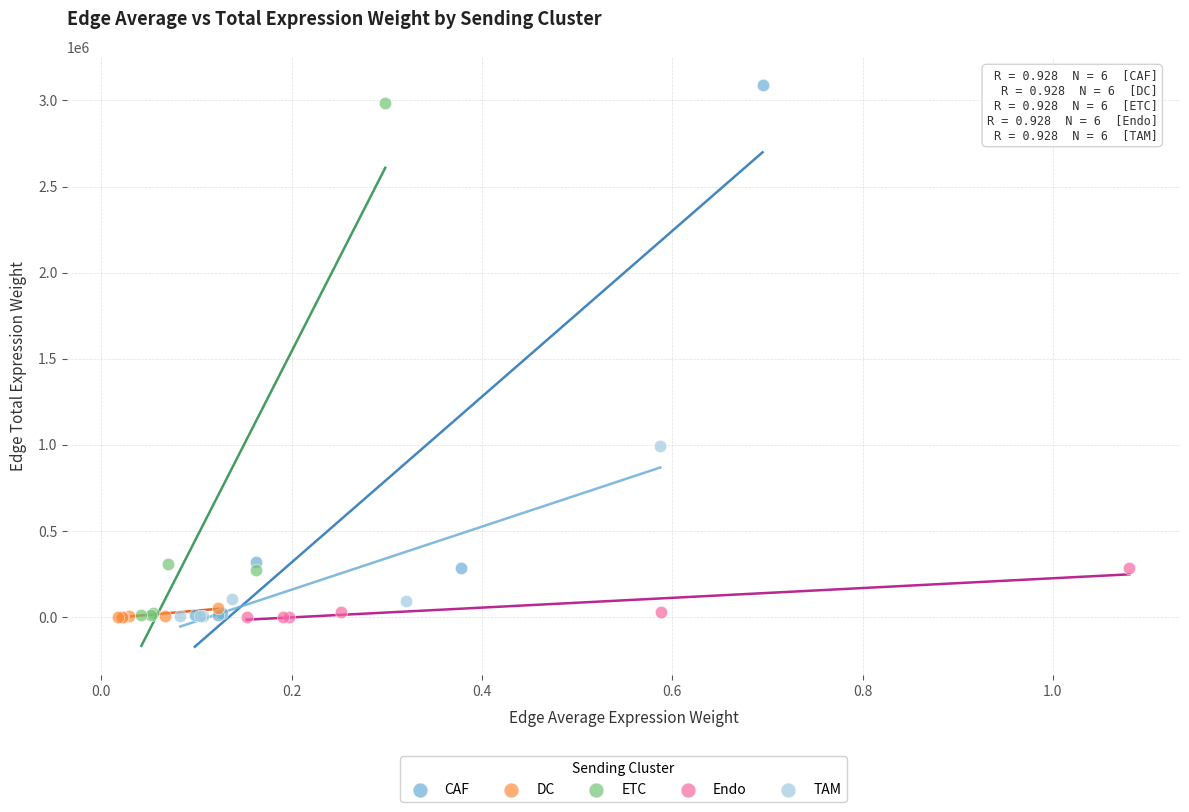

Which series reaches the maximum Y coordinate?

CAF